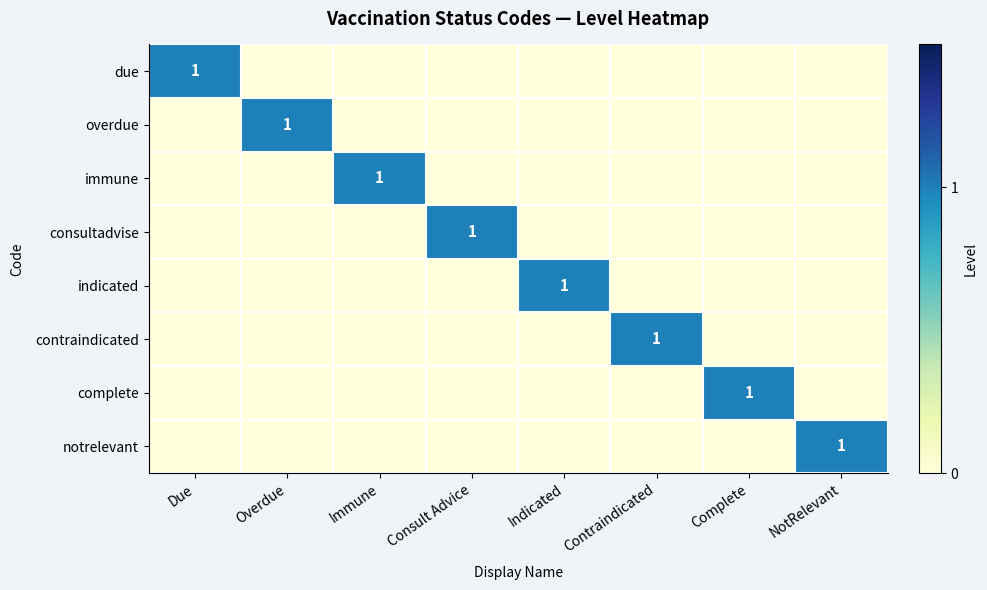

True or false: notrelevant has a value of 2 at NotRelevant.

False